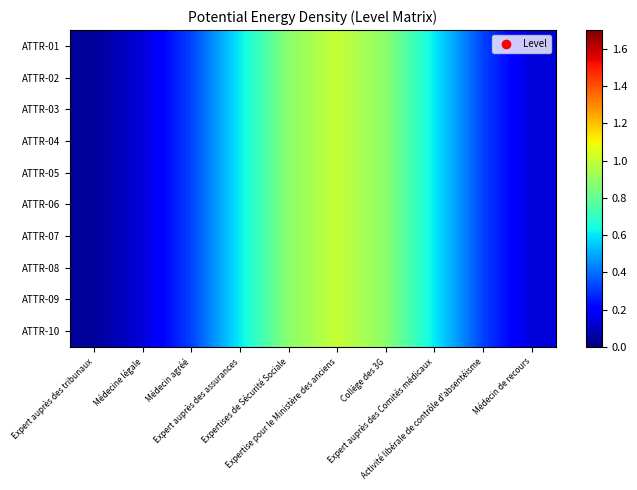

Count the number of data series in this chart.

10